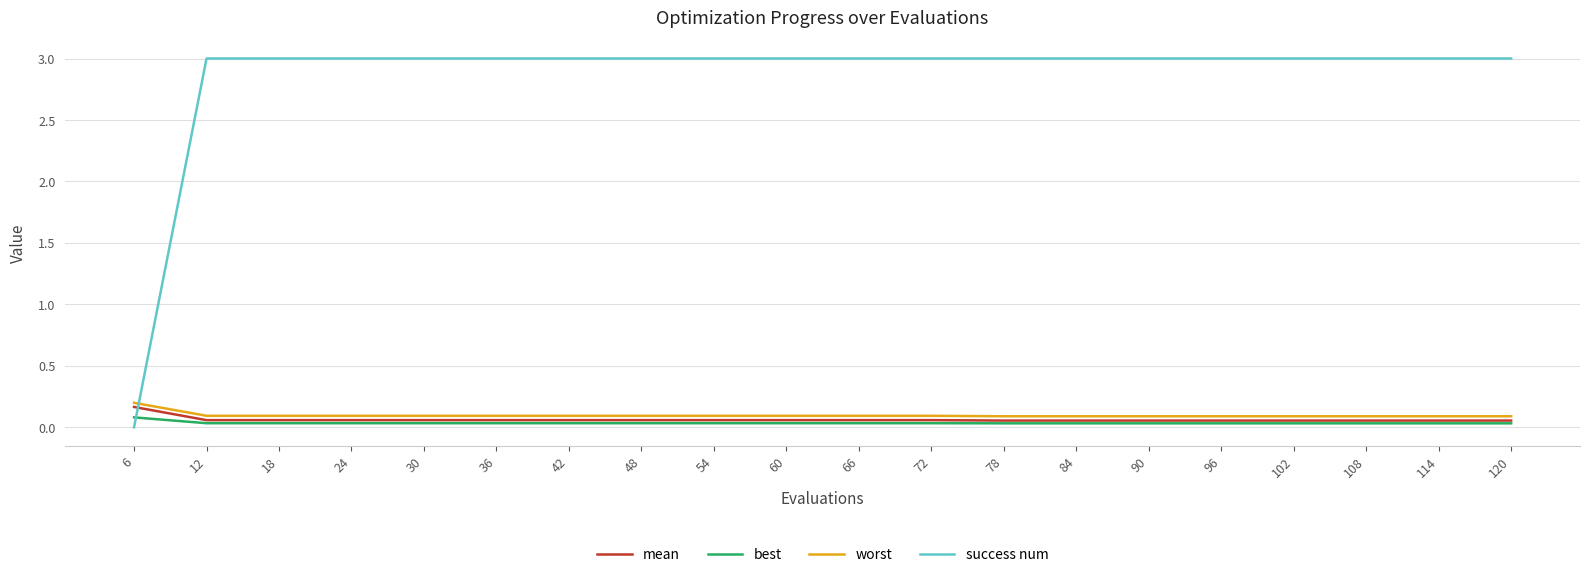

Does the chart display data point markers on the line(s)?

No